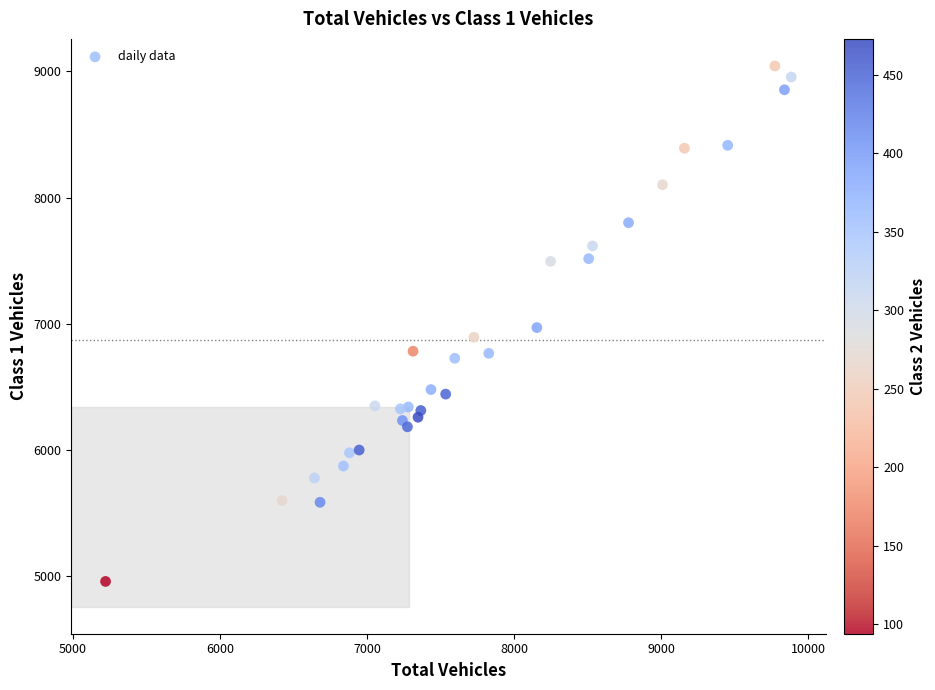

What is the range of X values (max minus min)?

4661